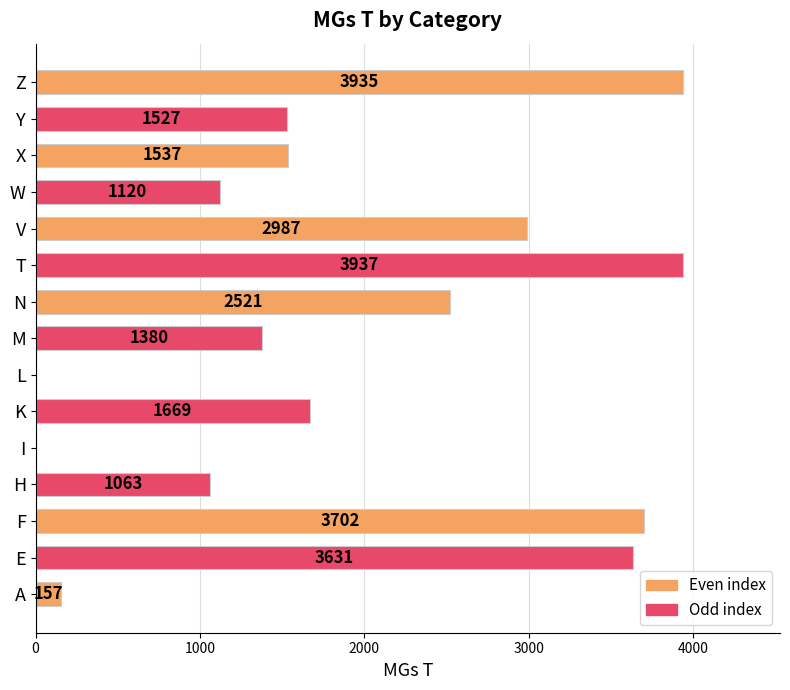

What is the greatest value displayed?

3937